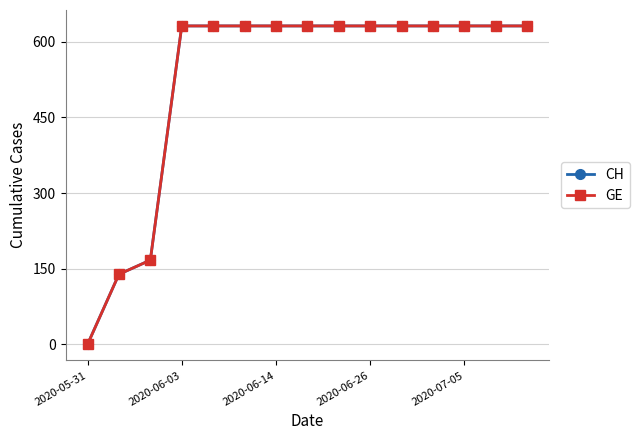

Is this an area chart (filled region under the line)?

No